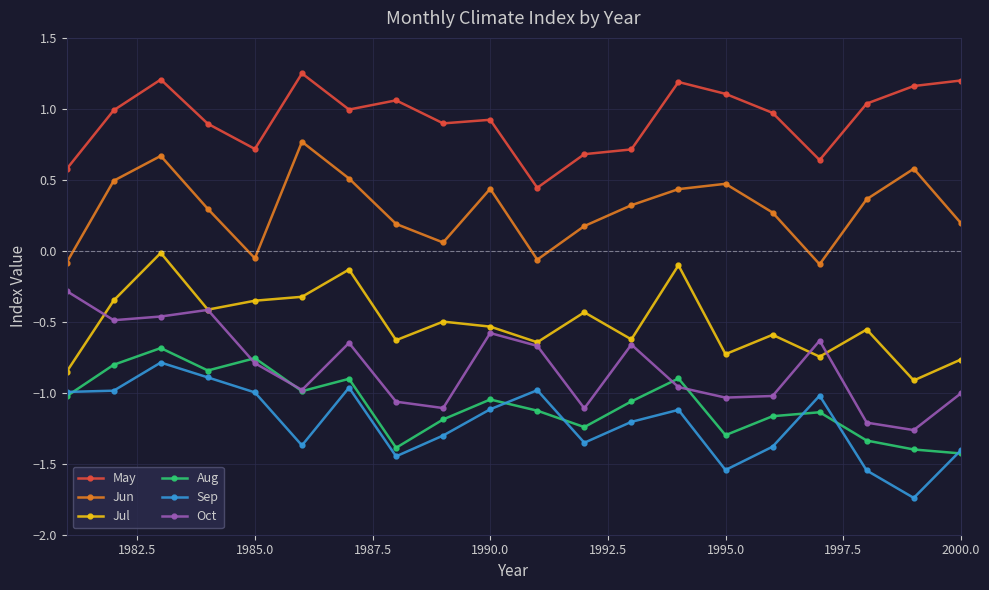

In Jun, how many points are higher than both neighbors (excluding endpoints)?

5